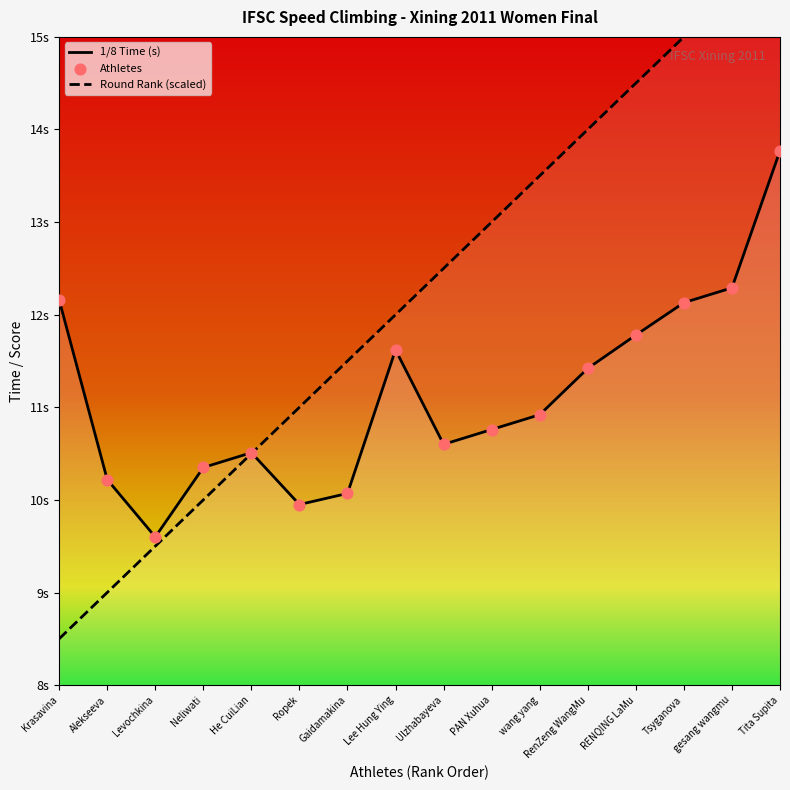

Which series contains the lowest Y value?

Round Rank (scaled)